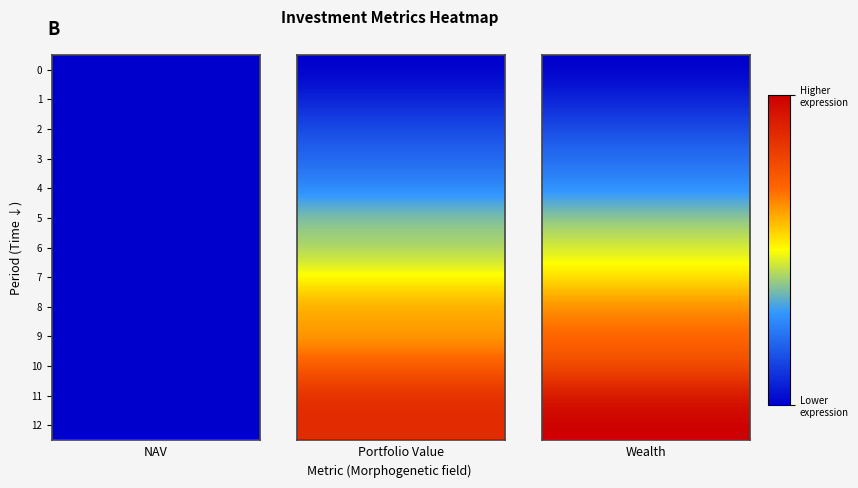

Which series has the widest spread of values?

Wealth